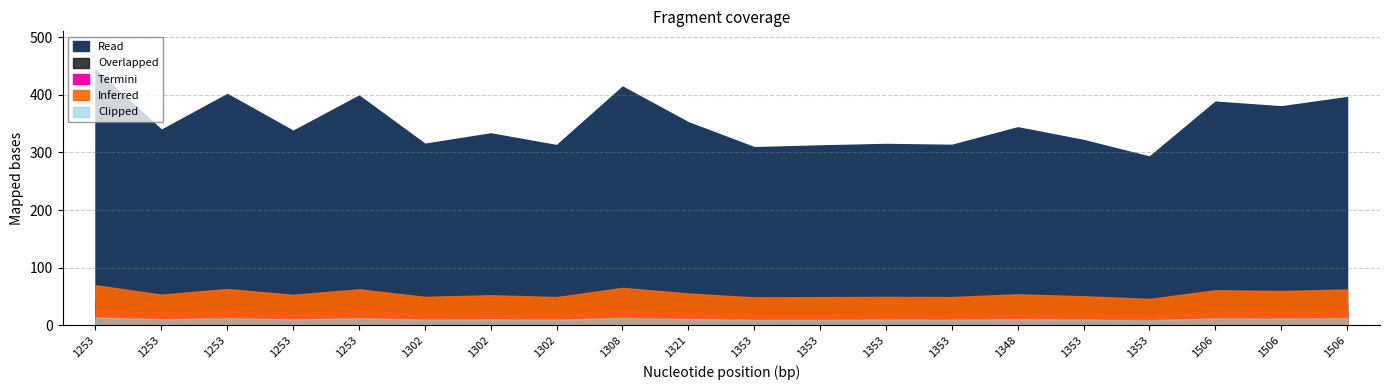

What is the spread (max minus min) of values at 1506?

388.1